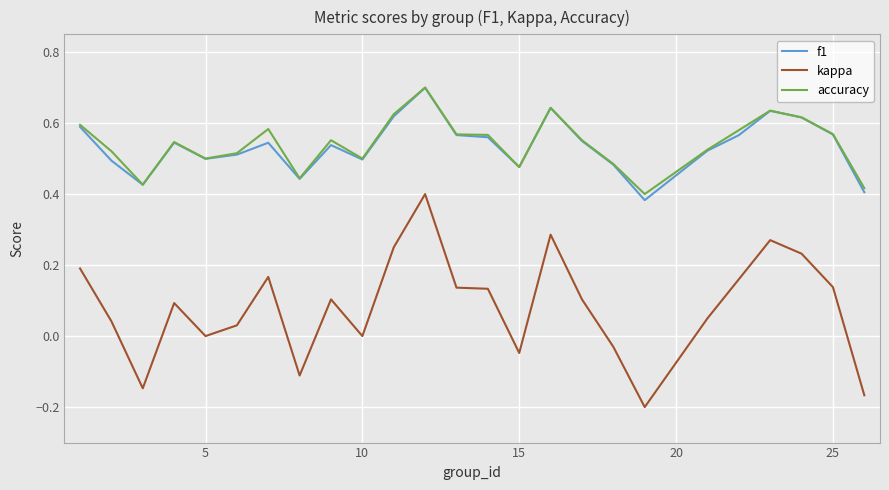

At how many categories does at least one series exceed 0?

25